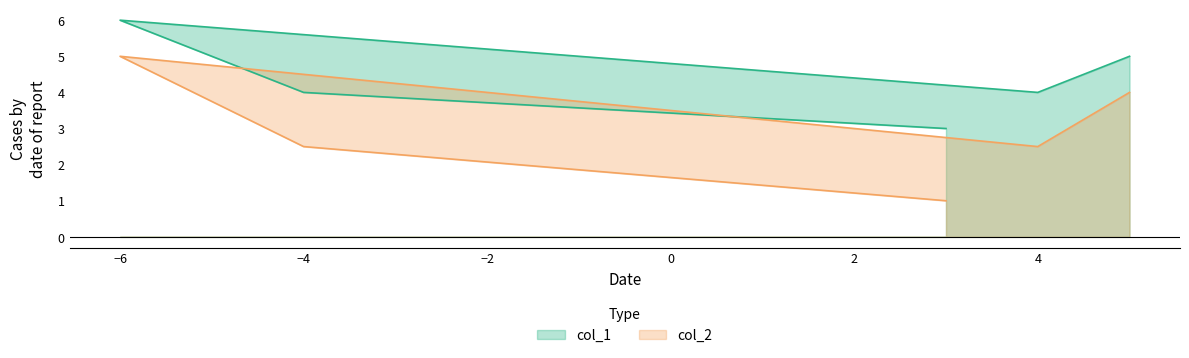

Rank the series at -6 from lowest to highest value.

col_2, col_1